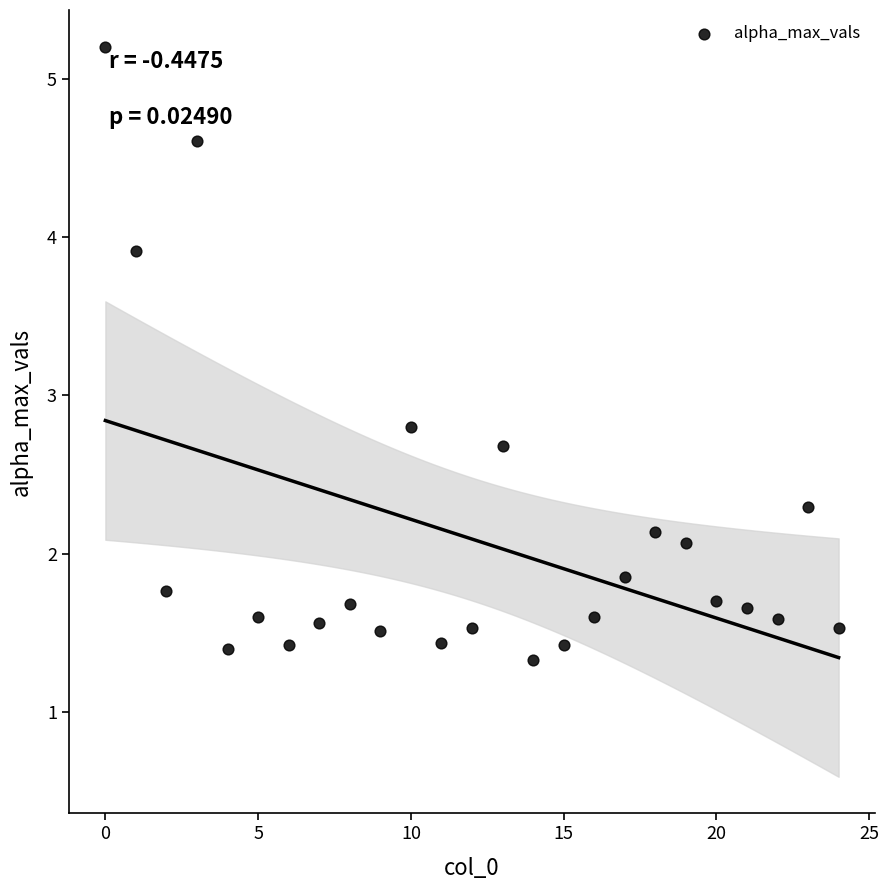

What Y value in the scatter plot is closest to 3?

2.8